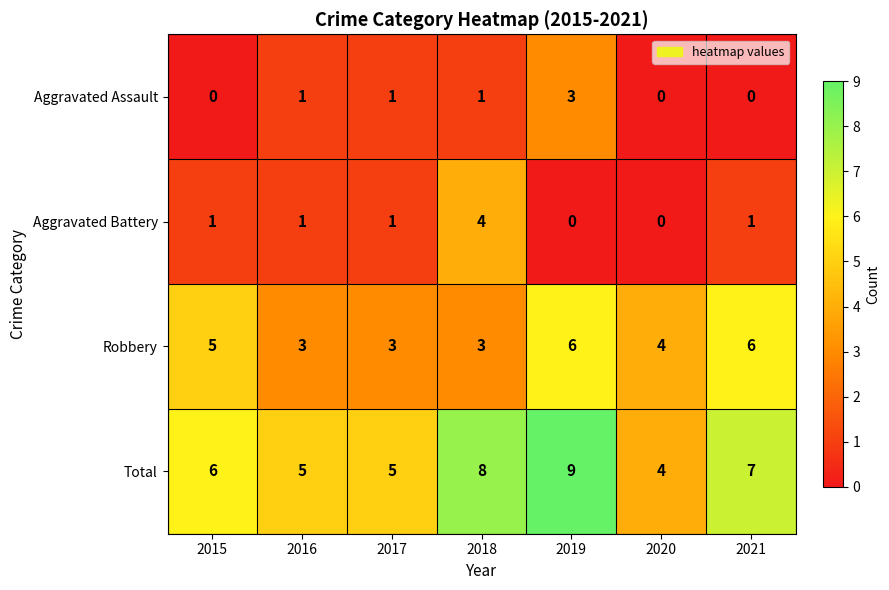

Reading left to right, extract all data points from this chart.

Aggravated Assault: 0	1	1	1	3	0	0
Aggravated Battery: 1	1	1	4	0	0	1
Robbery: 5	3	3	3	6	4	6
Total: 6	5	5	8	9	4	7